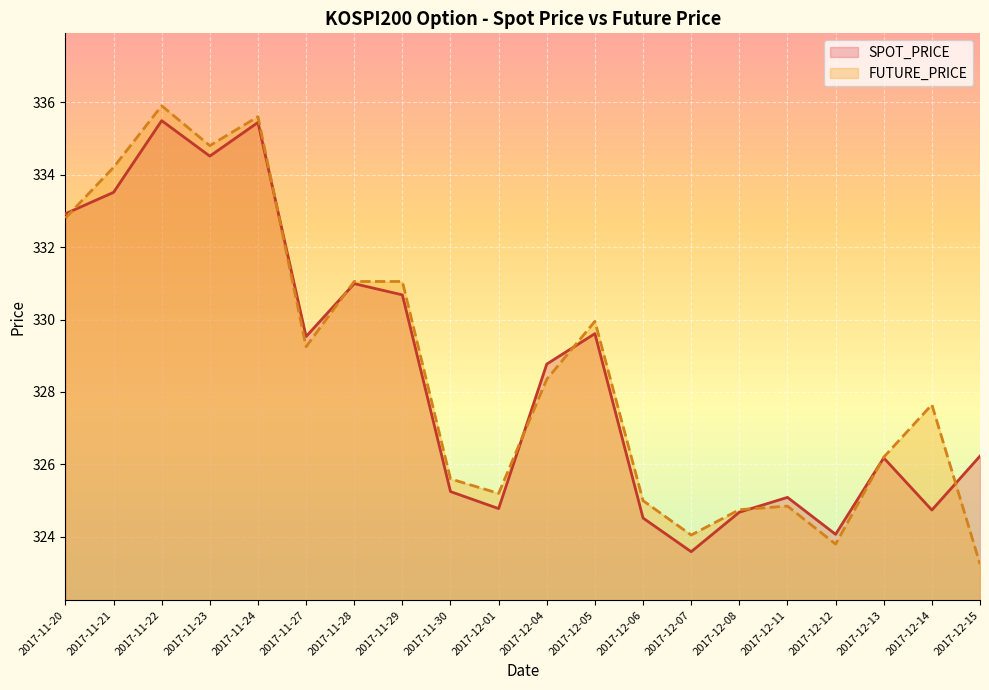

Reading left to right, what are all the values shown in this chart?

SPOT_PRICE: 332.9	333.5	335.5	334.5	335.4	329.5	331.0	330.7	325.2	324.8	328.8	329.6	324.5	323.6	324.7	325.1	324.1	326.2	324.7	326.2
FUTURE_PRICE: 332.8	334.2	335.9	334.8	335.6	329.2	331.1	331.1	325.6	325.2	328.4	329.9	325.0	324.1	324.8	324.9	323.8	326.2	327.6	323.2